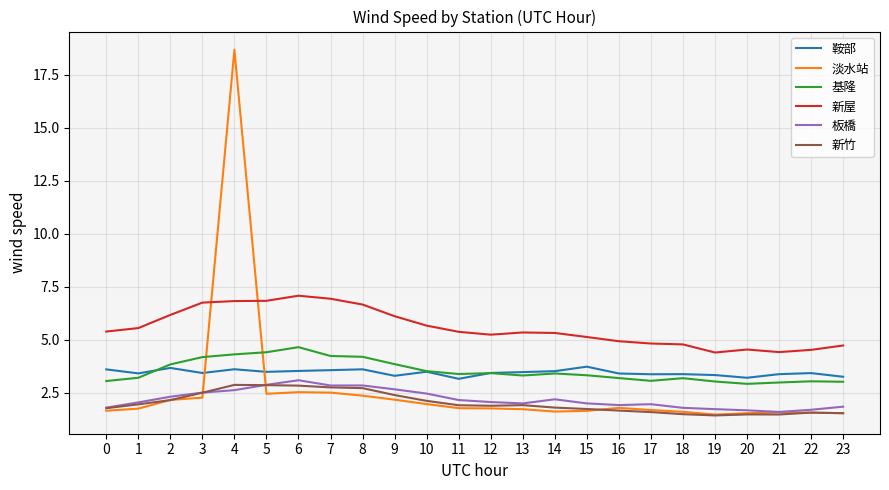

The value of 淡水站 at 7 is 2.5. True or false?

True